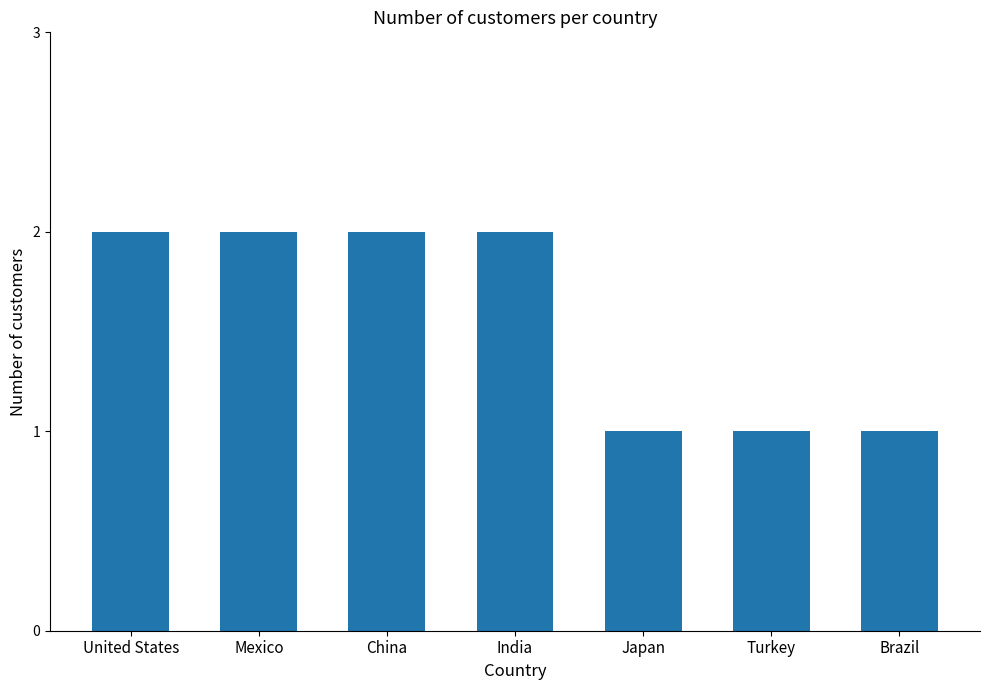

Reading left to right, what are all the values shown in this chart?

United States=2	Mexico=2	China=2	India=2	Japan=1	Turkey=1	Brazil=1